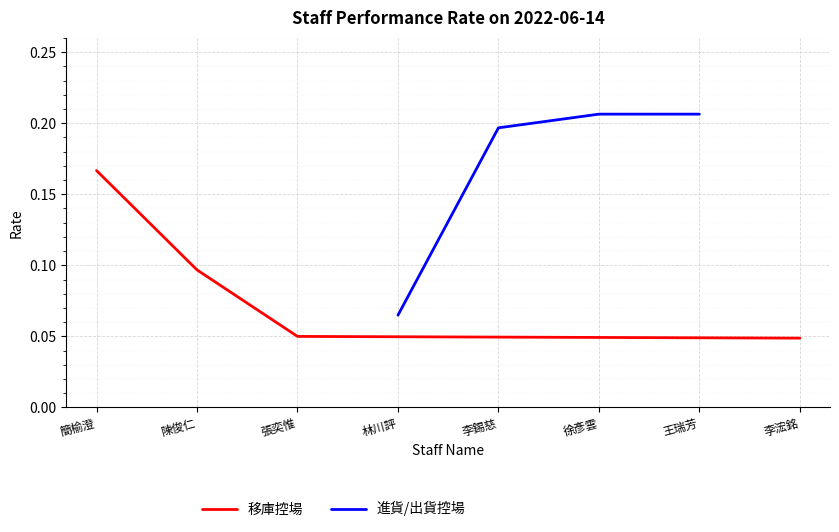

True or false: 移庫控場 has more than 0 points higher than both neighbors.

False